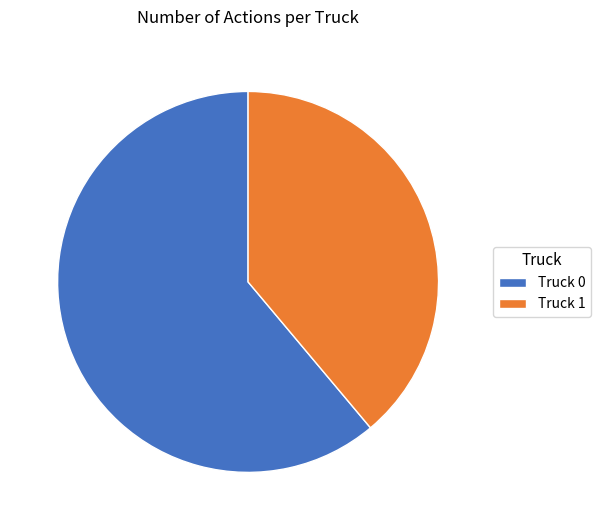

Rank the categories by value from lowest to highest.

Truck 1, Truck 0